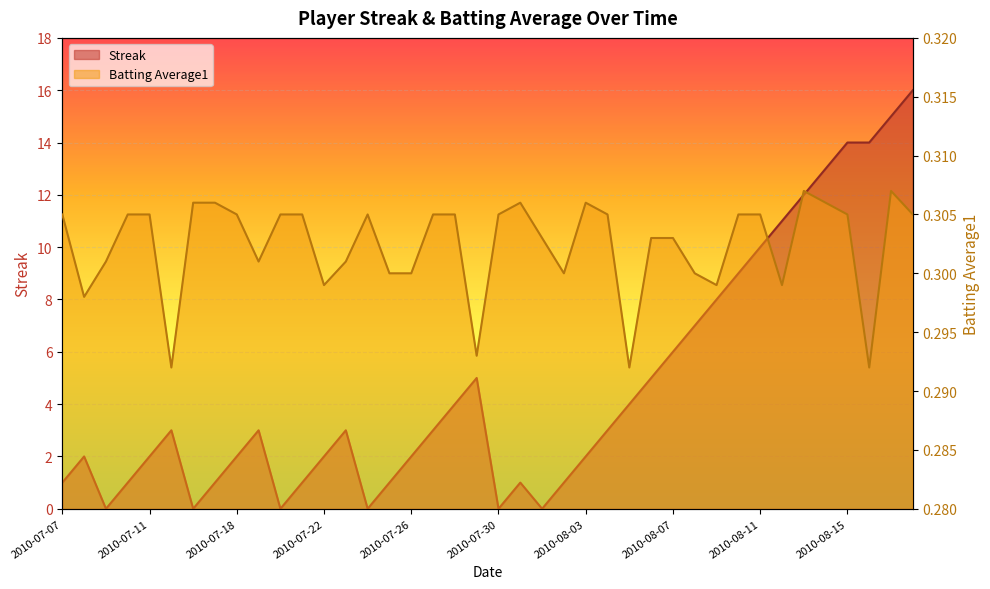

What is the difference between the maximum and minimum values in the Streak series?

16.0